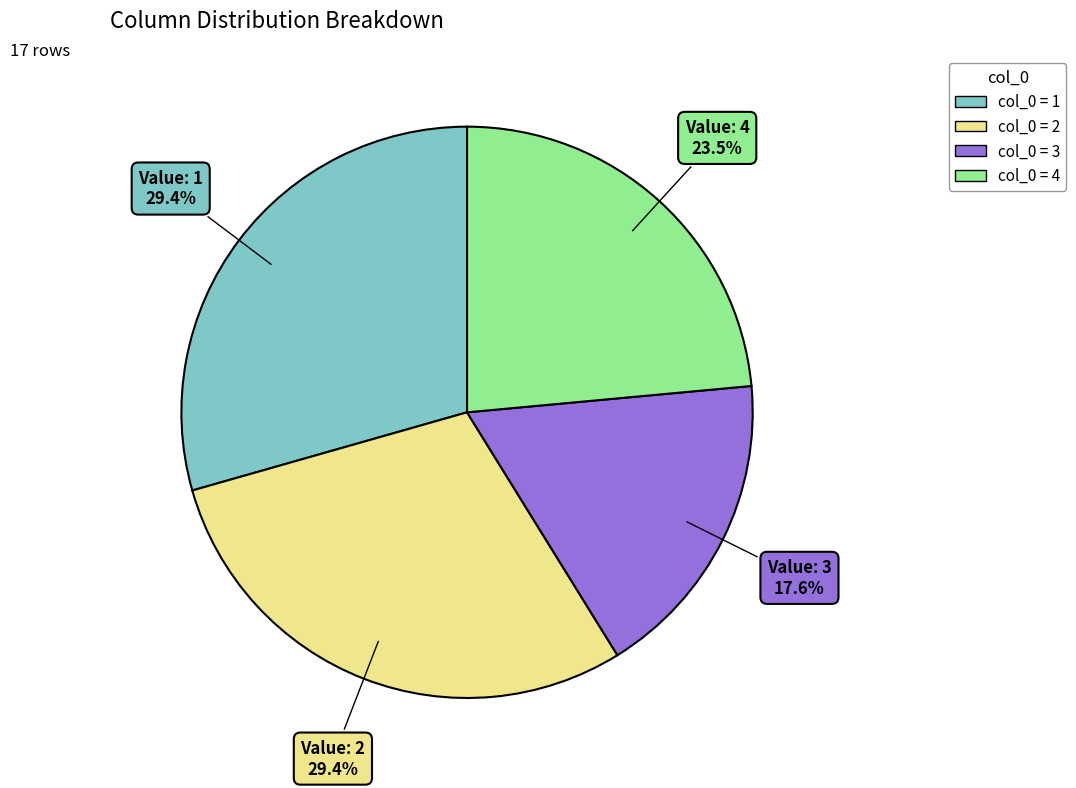

Does any single category account for the majority?

No